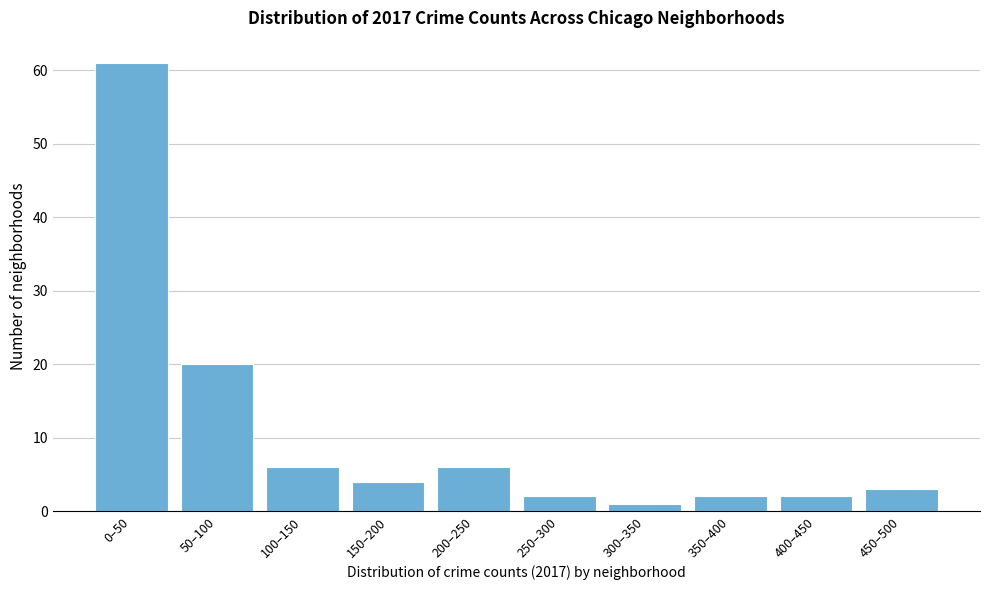

Reading right to left, transcribe all the data shown in this chart.

3	2	2	1	2	6	4	6	20	61